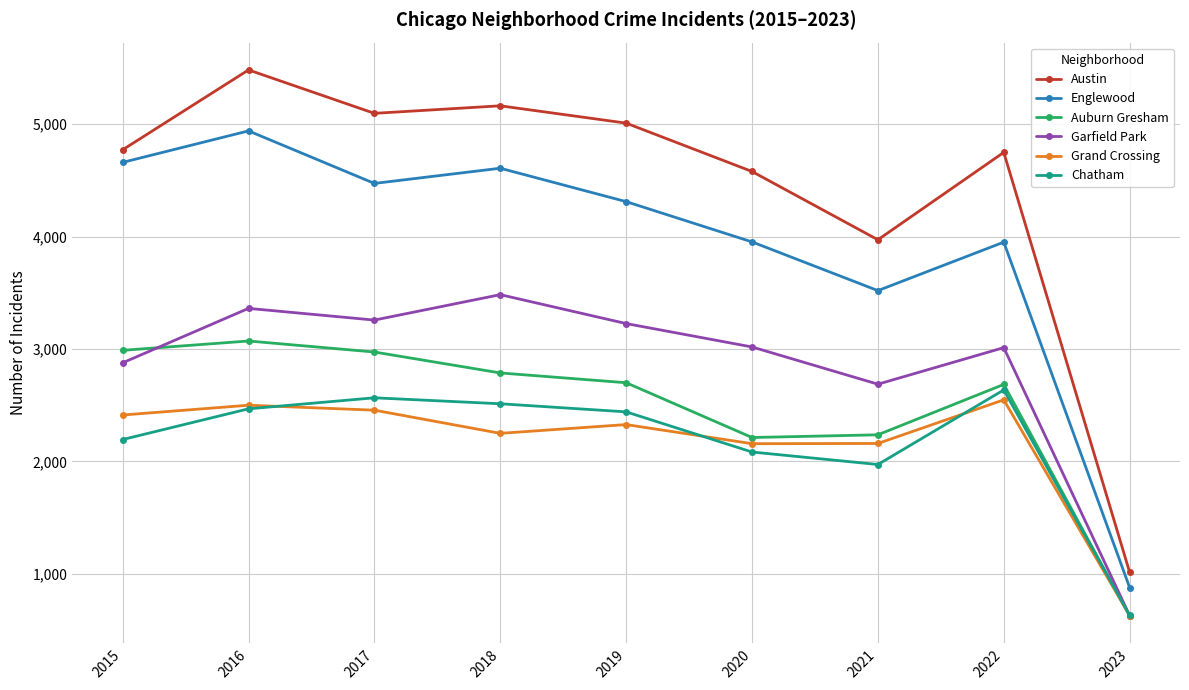

What is the average value of the Englewood series?

3921